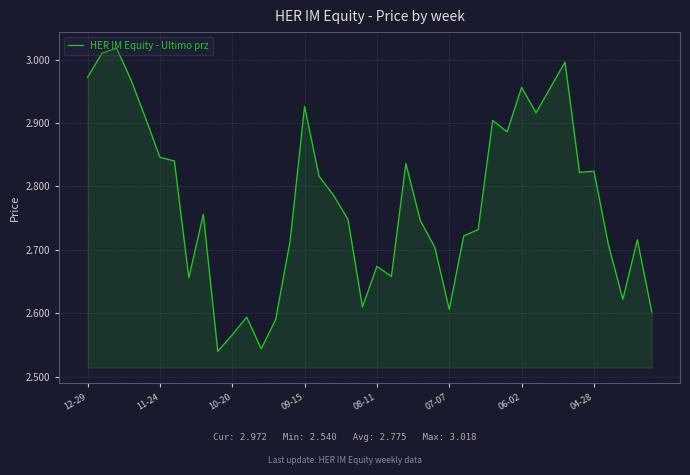

What is the value of the 27th point from the left?

2.7